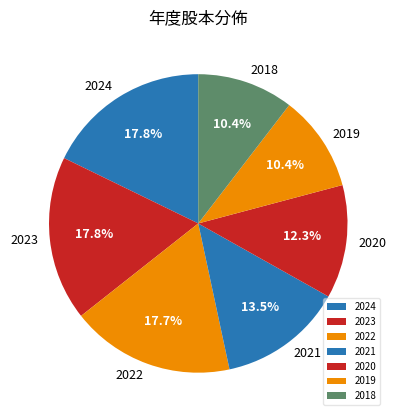

Do 2021 and 2018 together represent more than half of the pie?

No